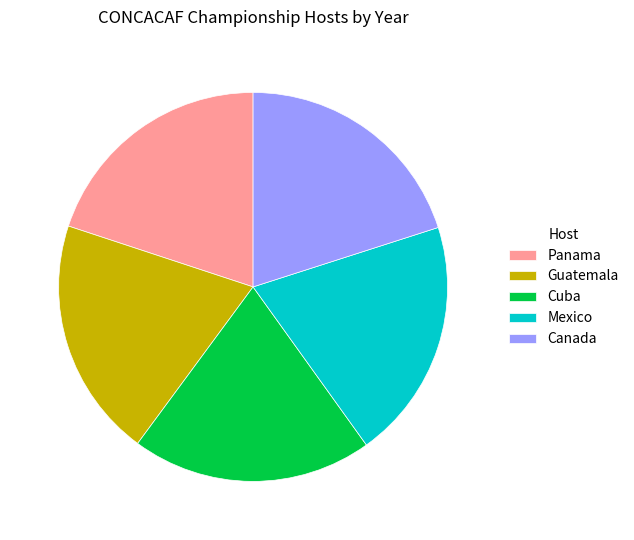

Is the sum of Guatemala and Panama greater than half?

No